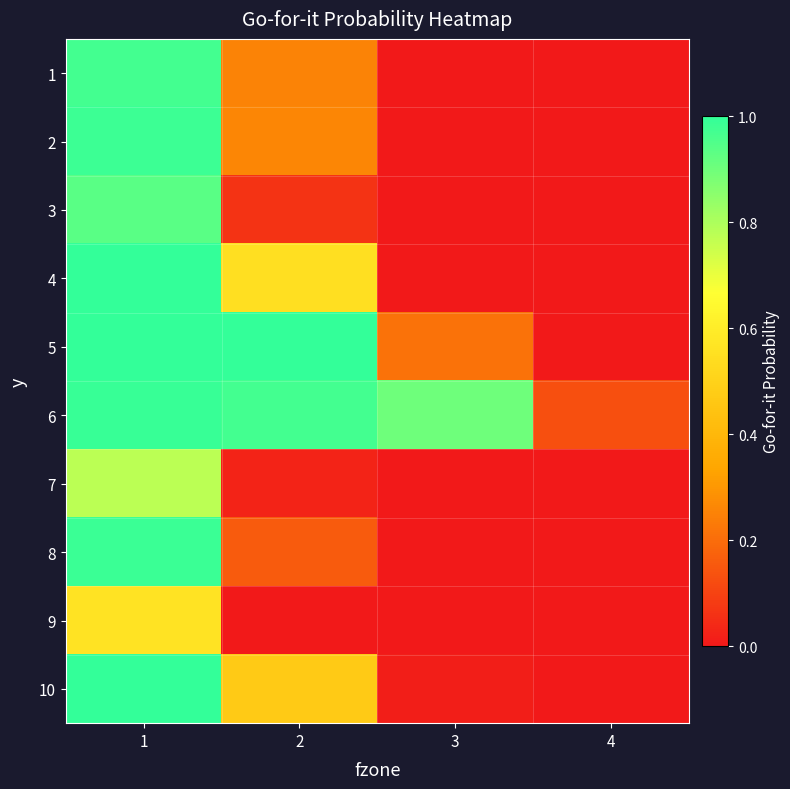

Reading right to left, transcribe all the data shown in this chart.

1: 4=0.0	3=0.0	2=0.3	1=1.0
2: 4=0.0	3=0.0	2=0.3	1=1.0
3: 4=0.0	3=0.0	2=0.1	1=0.9
4: 4=0.0	3=0.0	2=0.5	1=1.0
5: 4=0.0	3=0.2	2=1.0	1=1.0
6: 4=0.1	3=0.9	2=1.0	1=1.0
7: 4=0.0	3=0.0	2=0.0	1=0.8
8: 4=0.0	3=0.0	2=0.2	1=1.0
9: 4=0.0	3=0.0	2=0.0	1=0.6
10: 4=0.0	3=0.0	2=0.5	1=1.0